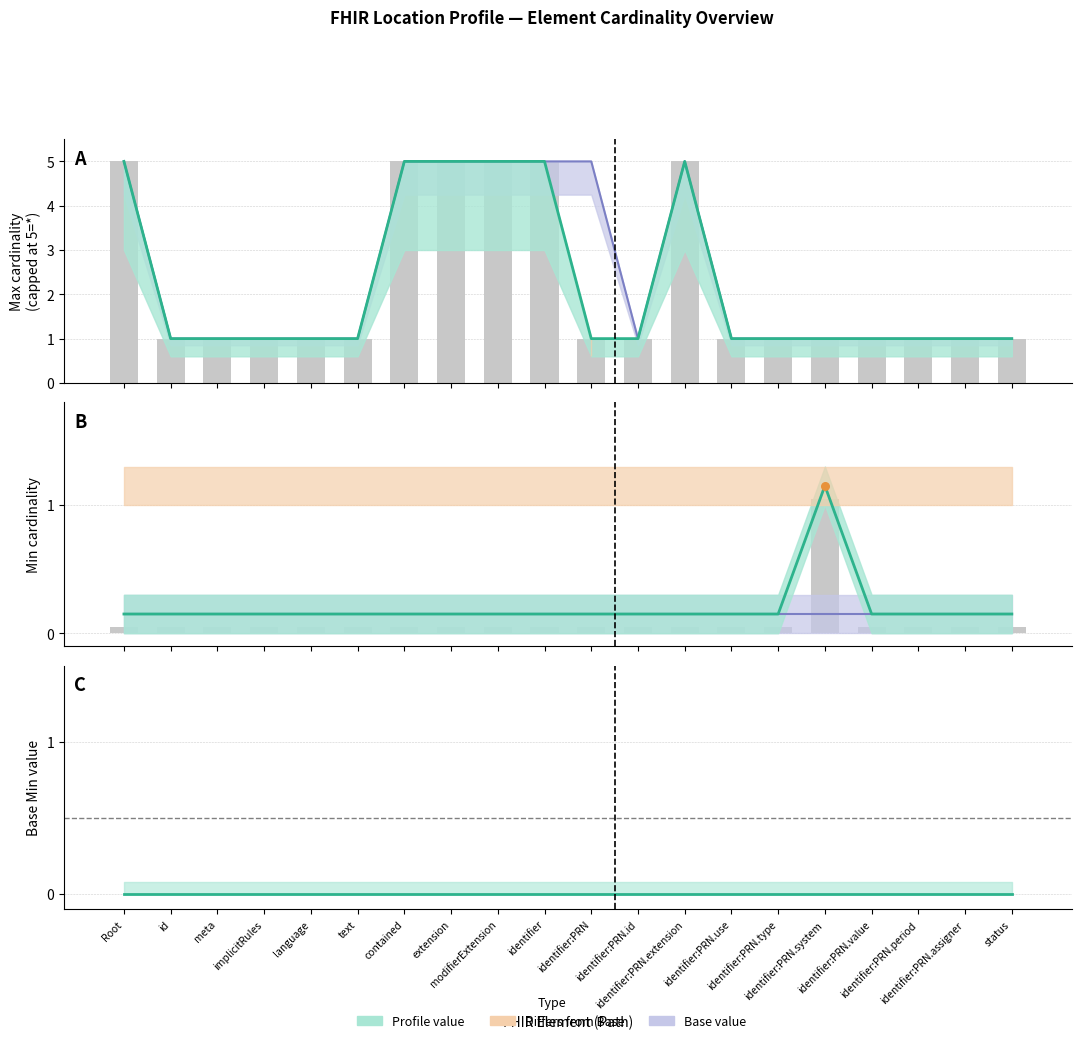

Is the value of Min at identifier:PRN.system greater than the value of Max (numeric) at language?

Yes